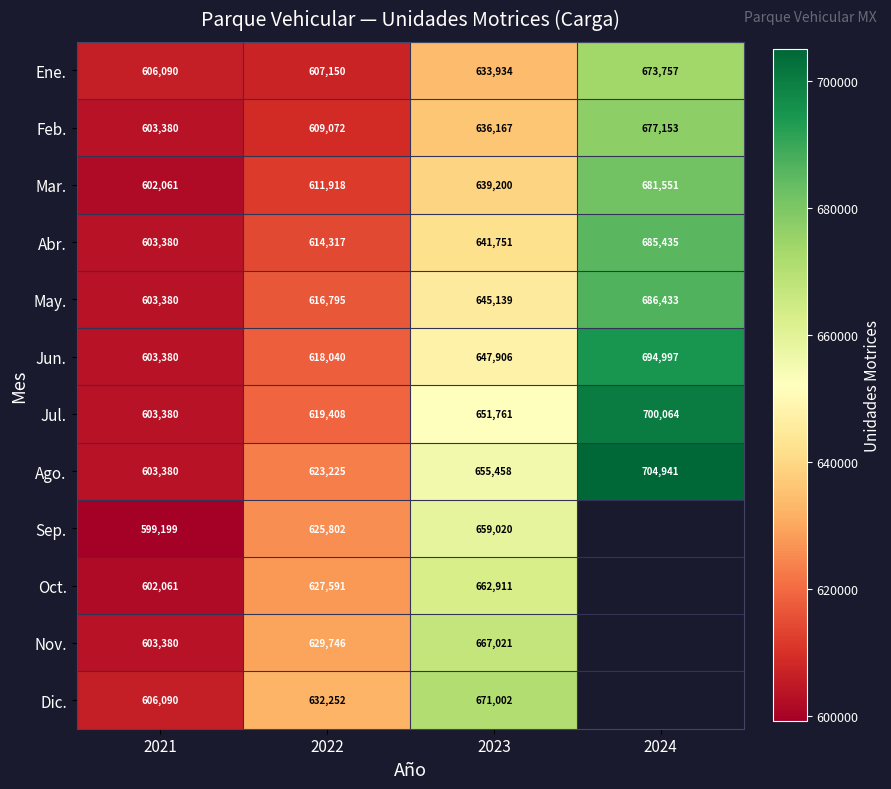

Which has a higher value, 2022 or 2021?

2022